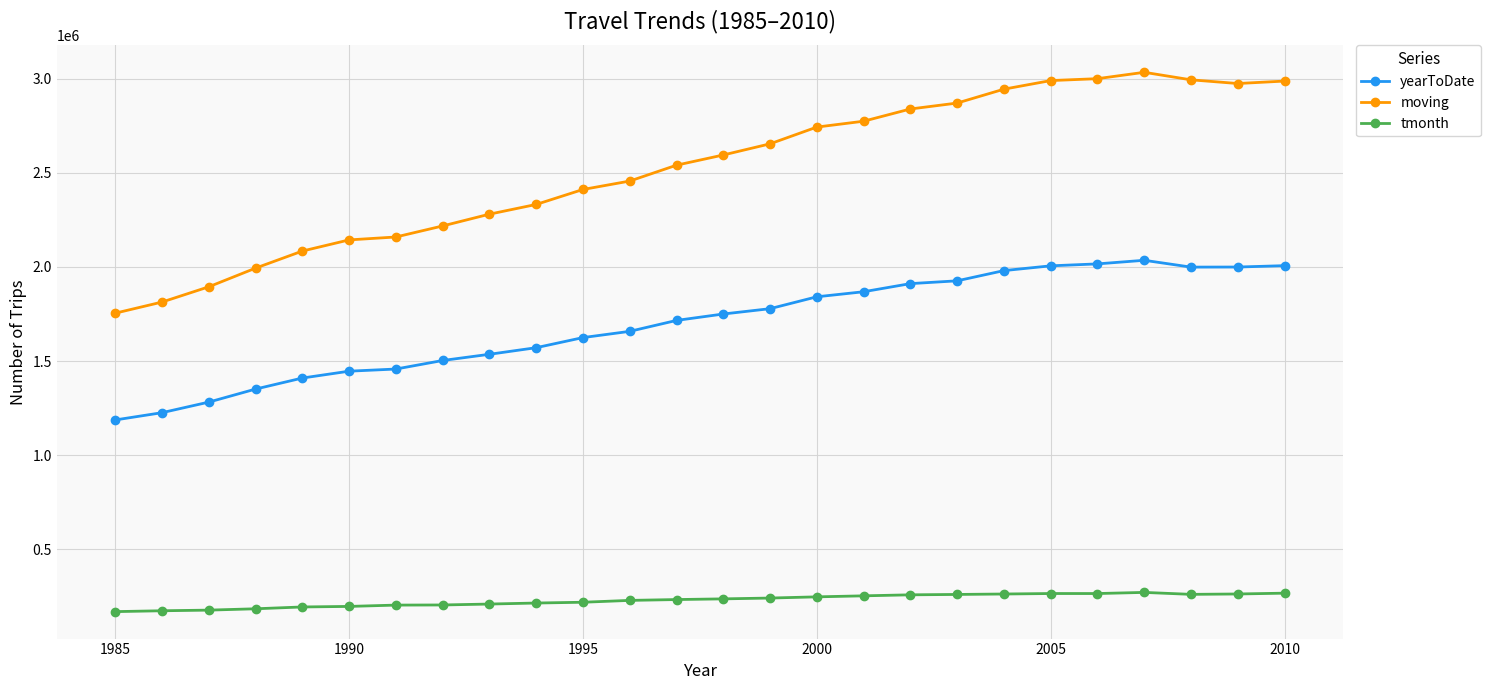

True or false: yearToDate and moving cross at least once.

False